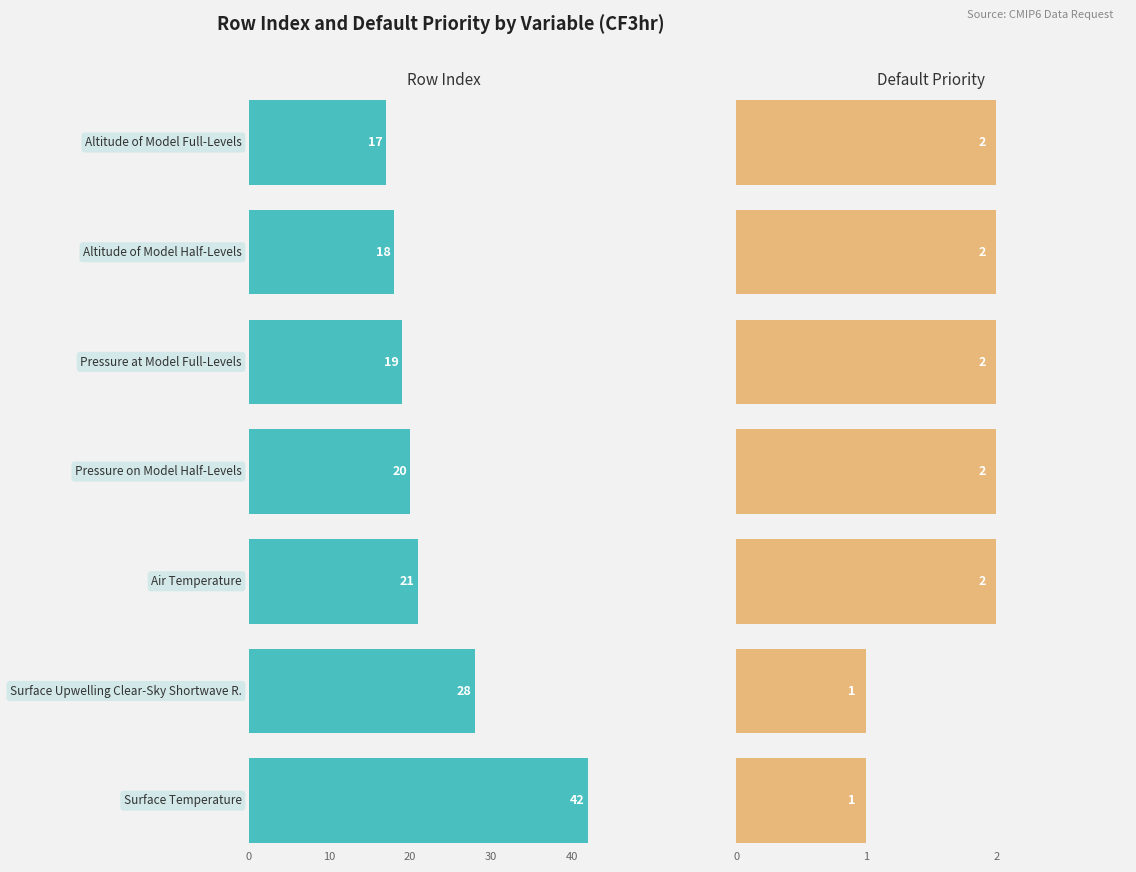

How many distinct data groups are displayed?

2